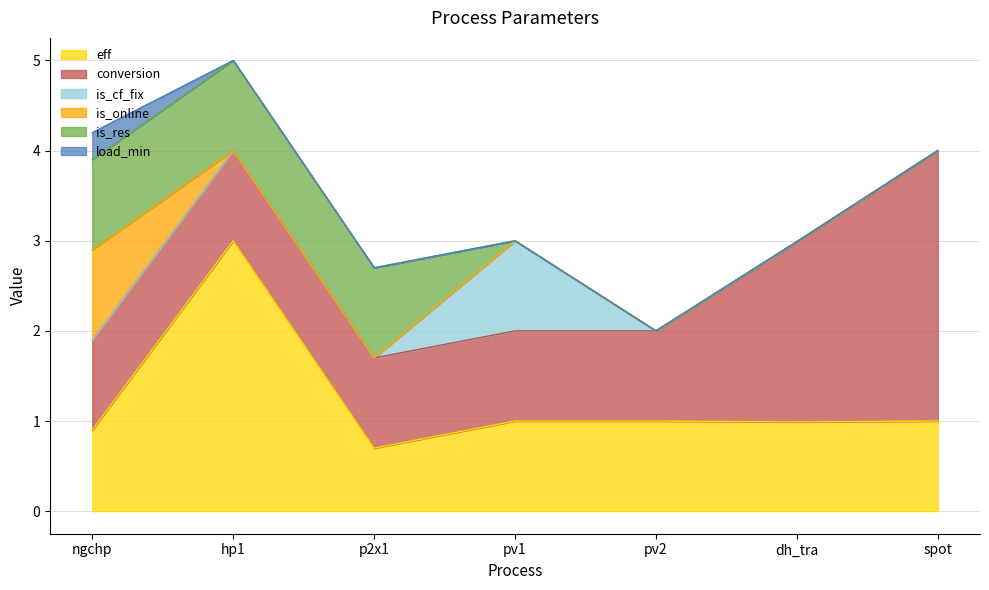

What is the total value across all series at pv1?

3.0